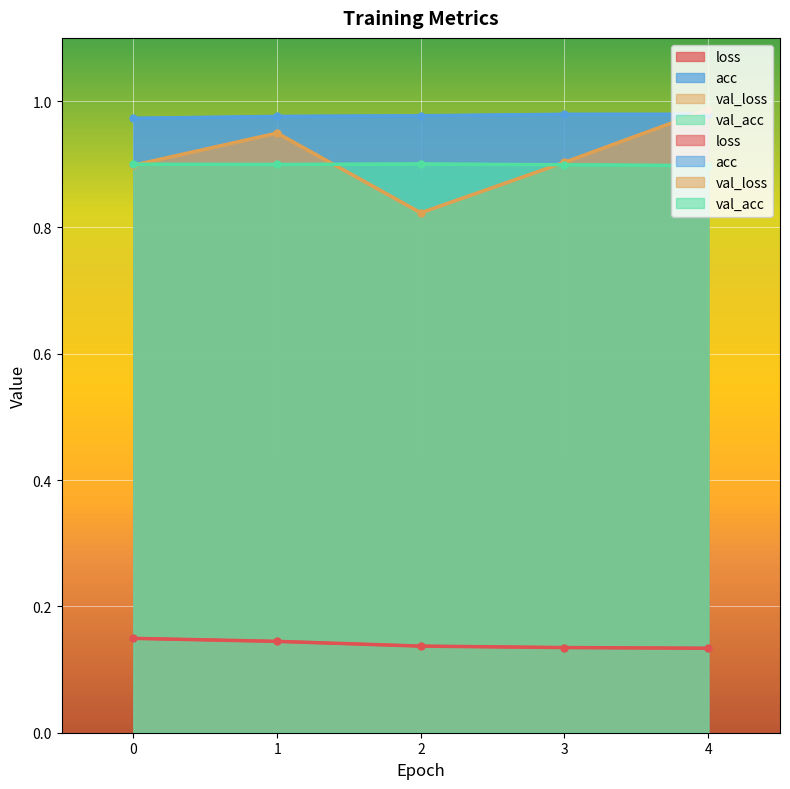

Count the number of categories in the chart.

5